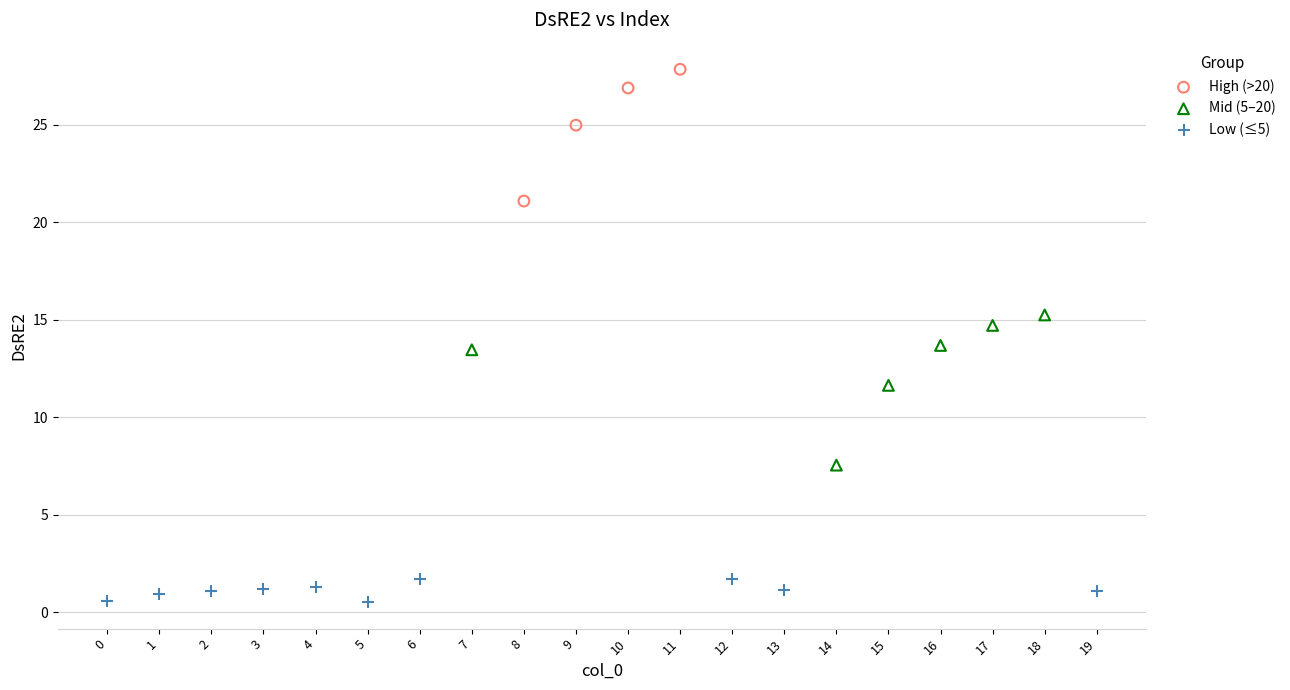

Which series contains the lowest Y value?

Low (≤5)